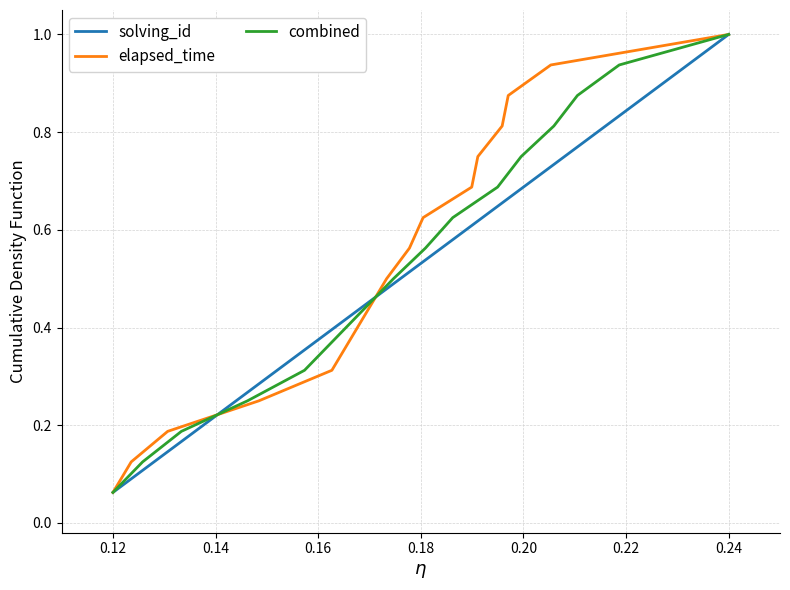

Reading right to left, what are all the values shown in this chart?

solving_id: 1.0	0.9	0.9	0.8	0.8	0.7	0.6	0.6	0.5	0.4	0.4	0.3	0.2	0.2	0.1	0.1
elapsed_time: 1.0	0.9	0.9	0.8	0.8	0.7	0.6	0.6	0.5	0.4	0.4	0.3	0.2	0.2	0.1	0.1
combined: 1.0	0.9	0.9	0.8	0.8	0.7	0.6	0.6	0.5	0.4	0.4	0.3	0.2	0.2	0.1	0.1